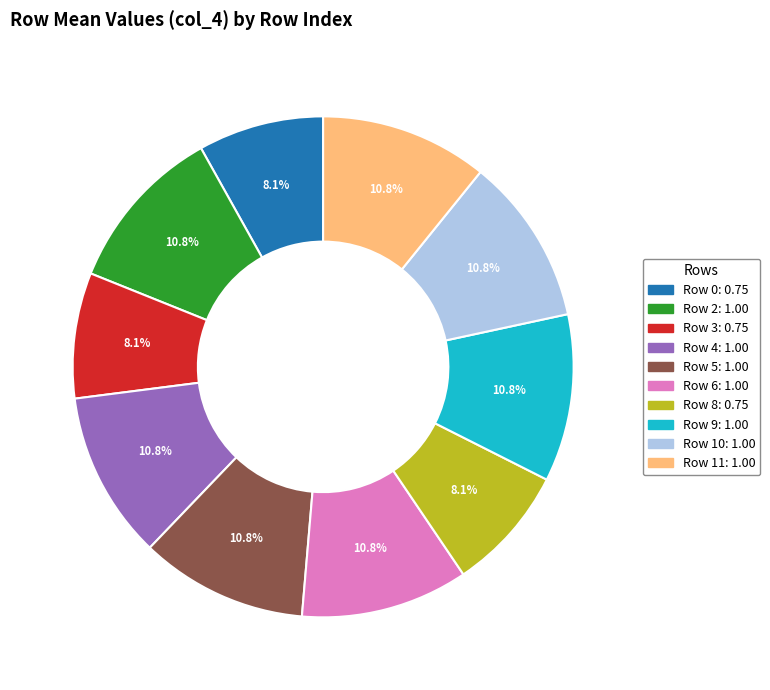

Is there a majority slice in this chart?

No